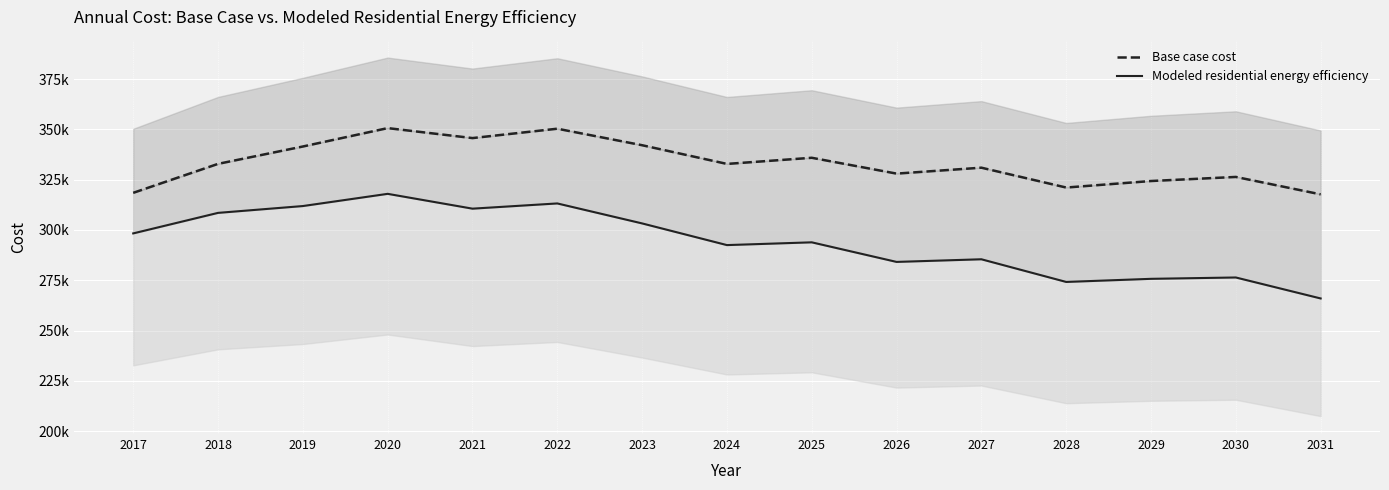

Which series has the largest total across all categories?

Base case cost